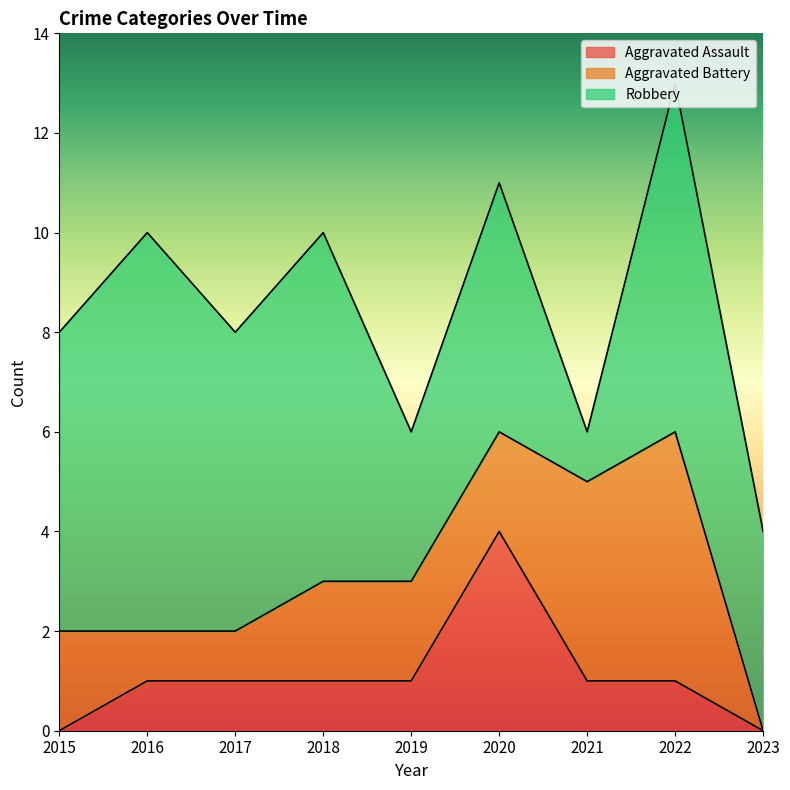

Which series has the largest range (max minus min)?

Robbery